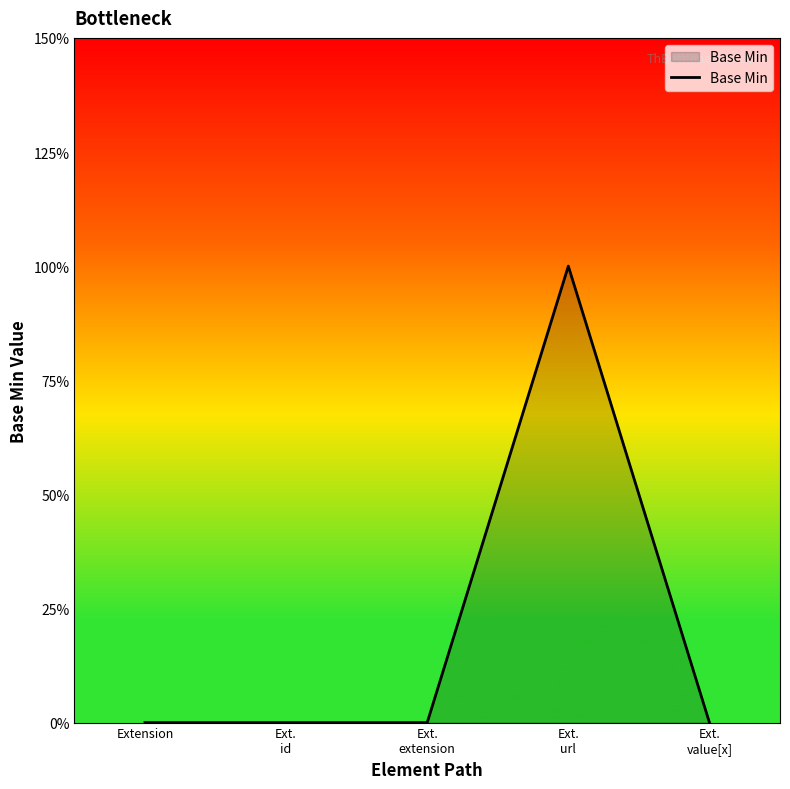

Reading left to right, transcribe all the data shown in this chart.

0	0	0	1	0